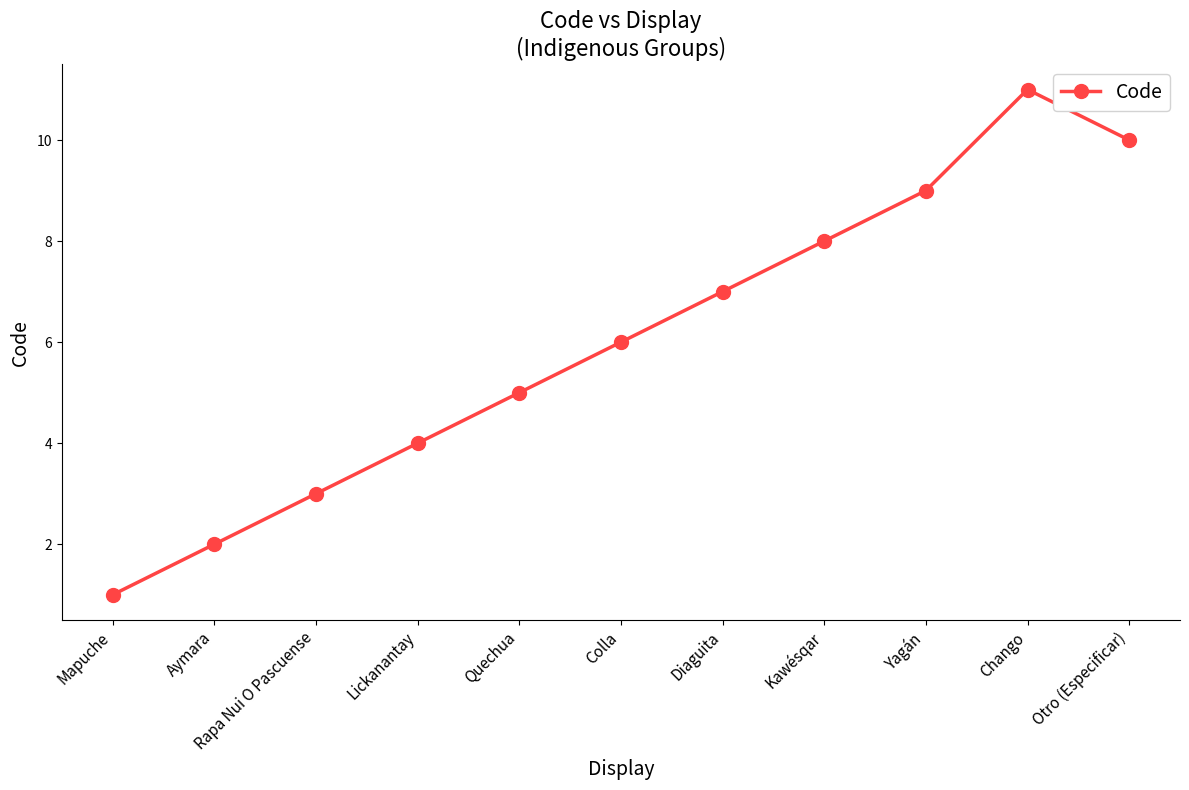

Is this an area chart (filled region under the line)?

No